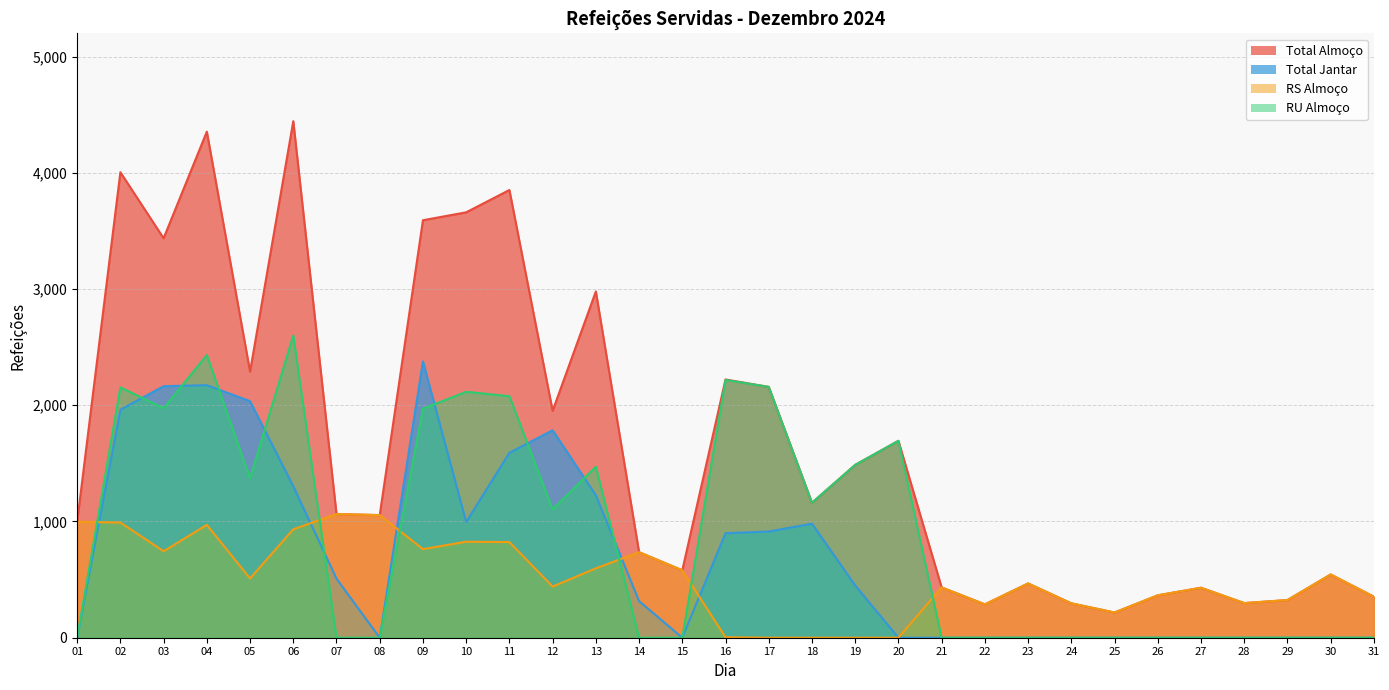

What is the difference between the second highest and minimum values in the RU_ALMOCO series?

2432